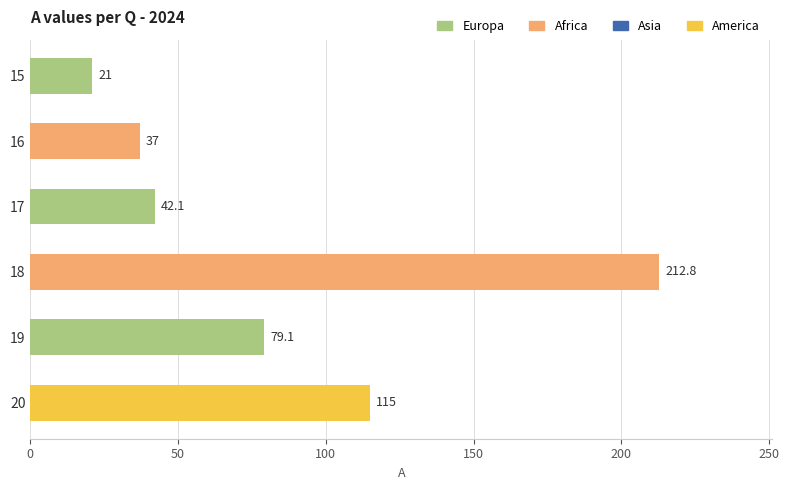

Rank the categories by value from lowest to highest.

15, 16, 17, 19, 20, 18